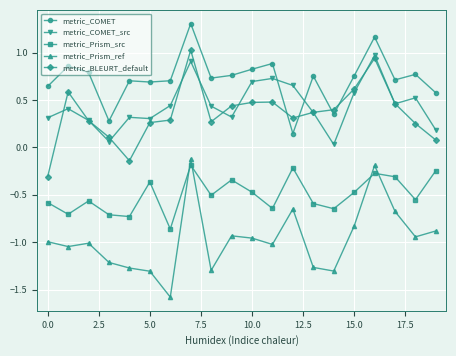

What is the smallest value displayed?

-1.6